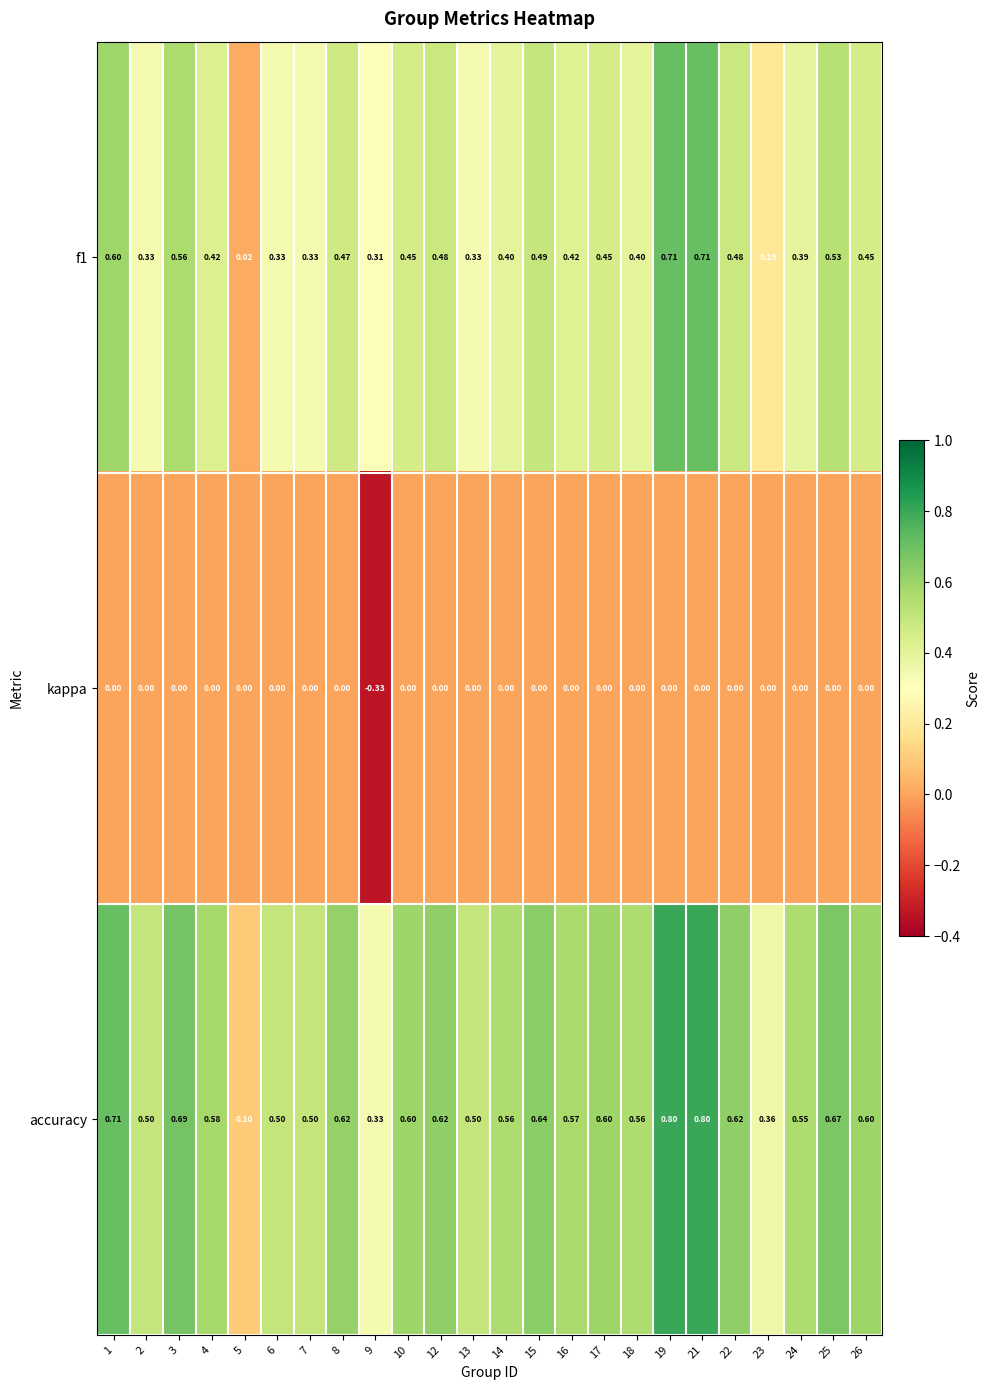

Is the value of f1 at 8 greater than the value of accuracy at 12?

No